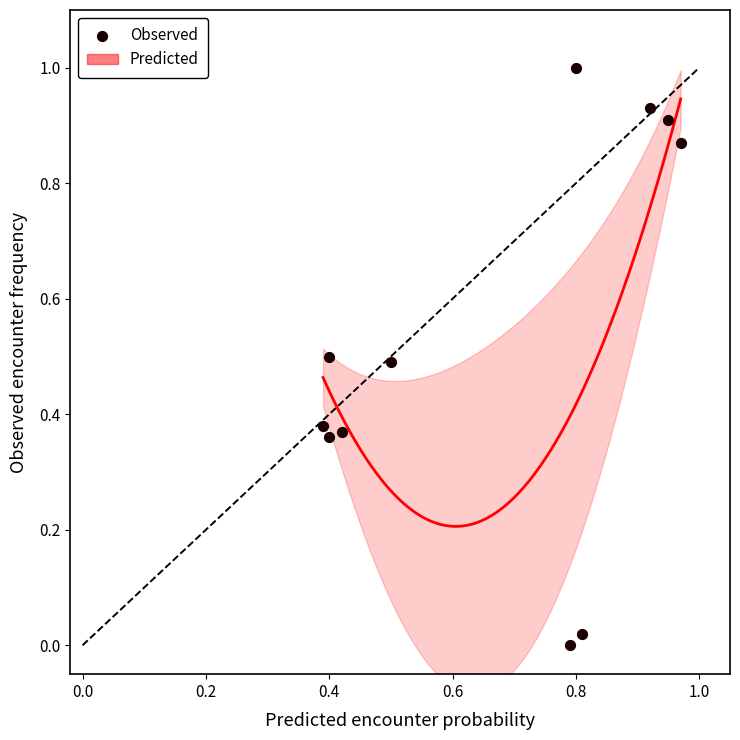

What is the average X value?

0.7